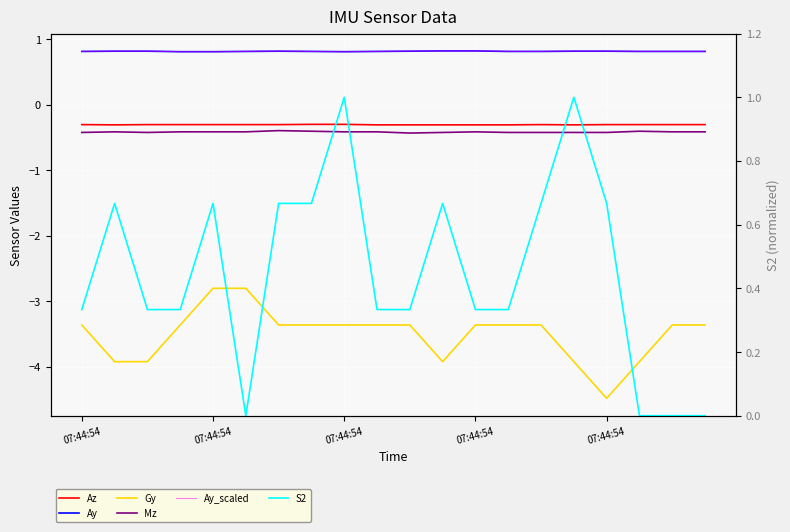

Reading left to right, list all the values displayed in this chart.

Az: -0.3	-0.3	-0.3	-0.3	-0.3	-0.3	-0.3	-0.3	-0.3	-0.3	-0.3	-0.3	-0.3	-0.3	-0.3	-0.3	-0.3	-0.3	-0.3	-0.3
Ay: 0.8	0.8	0.8	0.8	0.8	0.8	0.8	0.8	0.8	0.8	0.8	0.8	0.8	0.8	0.8	0.8	0.8	0.8	0.8	0.8
Gy: -3.4	-3.9	-3.9	-3.4	-2.8	-2.8	-3.4	-3.4	-3.4	-3.4	-3.4	-3.9	-3.4	-3.4	-3.4	-3.9	-4.5	-3.9	-3.4	-3.4
Mz: -0.4	-0.4	-0.4	-0.4	-0.4	-0.4	-0.4	-0.4	-0.4	-0.4	-0.4	-0.4	-0.4	-0.4	-0.4	-0.4	-0.4	-0.4	-0.4	-0.4
Ay_scaled: 0.8	0.8	0.8	0.8	0.8	0.8	0.8	0.8	0.8	0.8	0.8	0.8	0.8	0.8	0.8	0.8	0.8	0.8	0.8	0.8
S2: 0.3	0.7	0.3	0.3	0.7	0.0	0.7	0.7	1.0	0.3	0.3	0.7	0.3	0.3	0.7	1.0	0.7	0.0	0.0	0.0